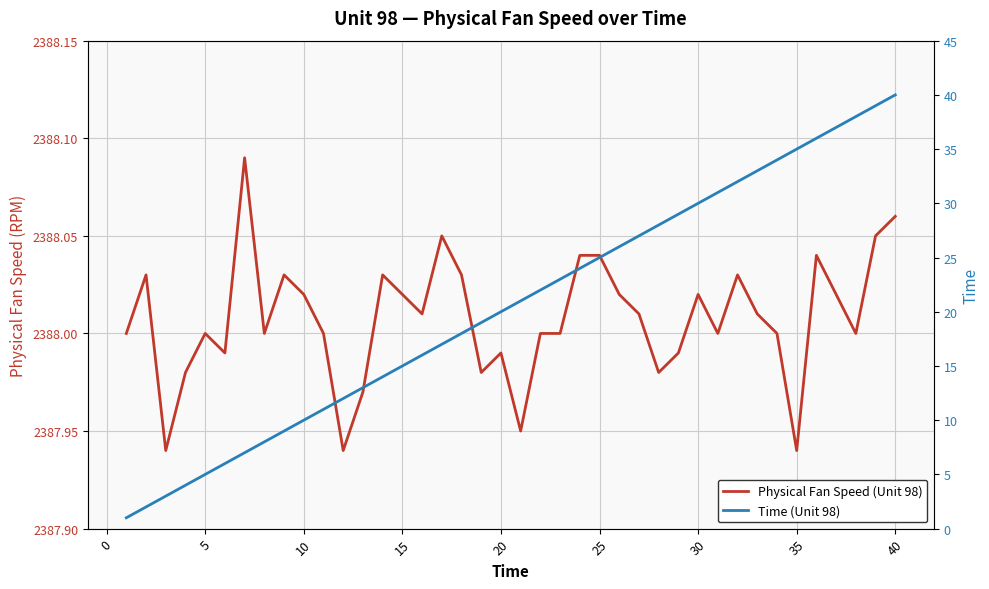

How many lines are shown in the chart?

2